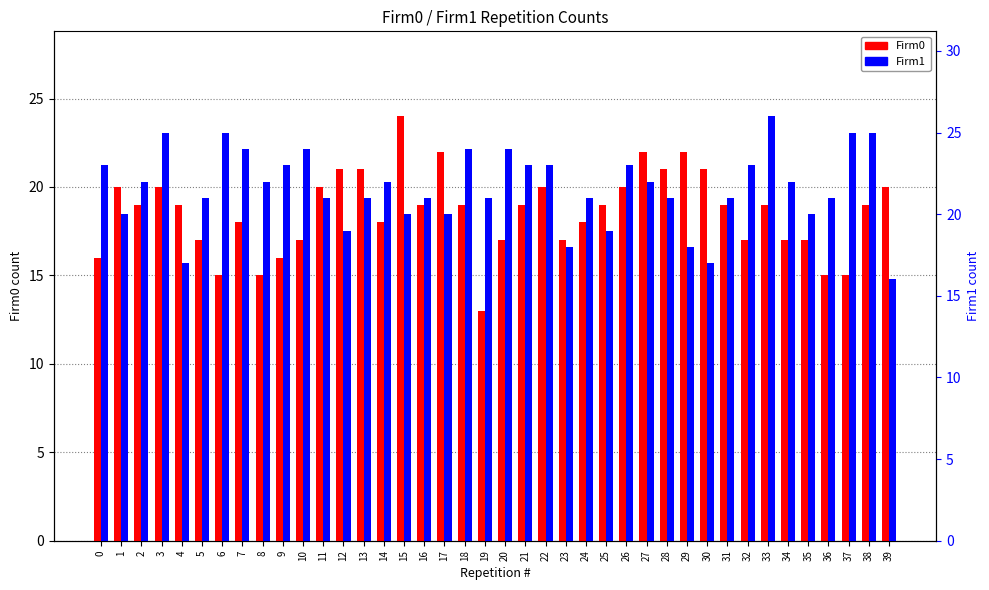

What is the difference between the maximum and minimum values in the Firm0 series?

11